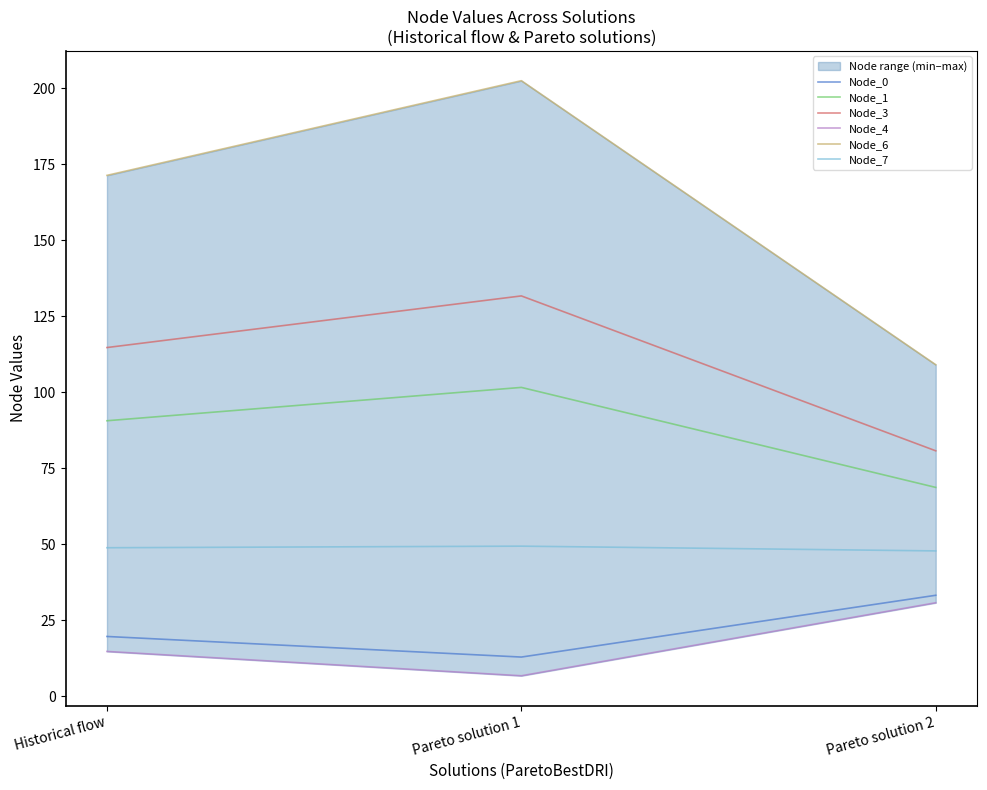

The value of Node_6 at Historical flow is 171.3. True or false?

True